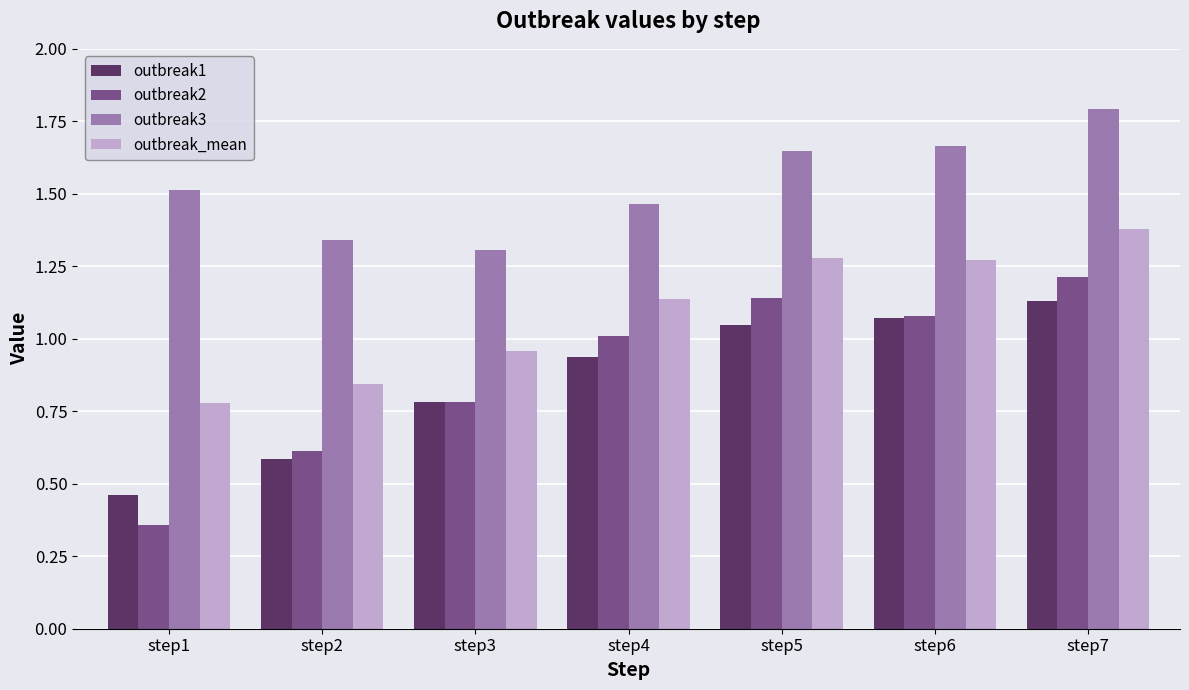

What are all the series names shown in the legend?

outbreak1, outbreak2, outbreak3, outbreak_mean